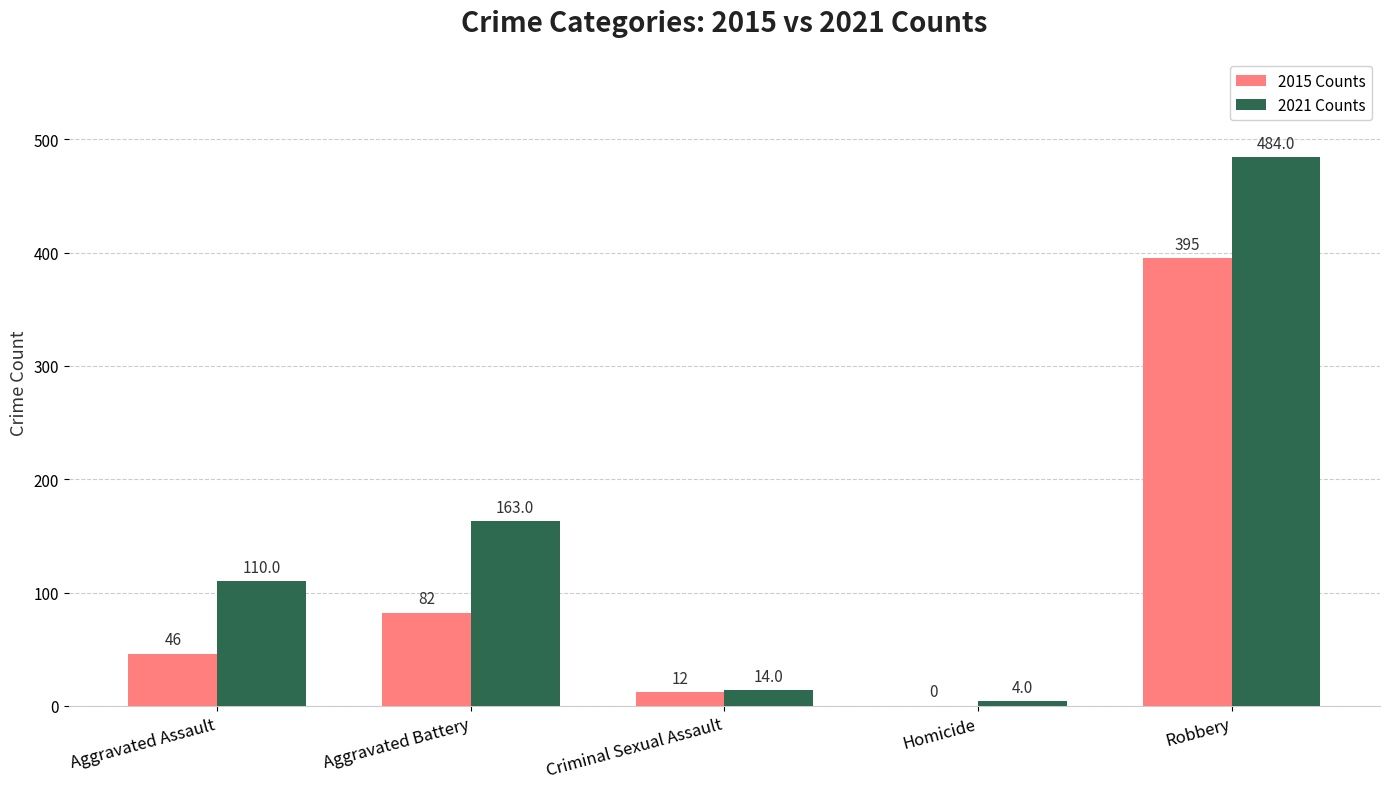

What is the approximate value of 2015 Counts at Aggravated Battery, to the nearest 5?

80